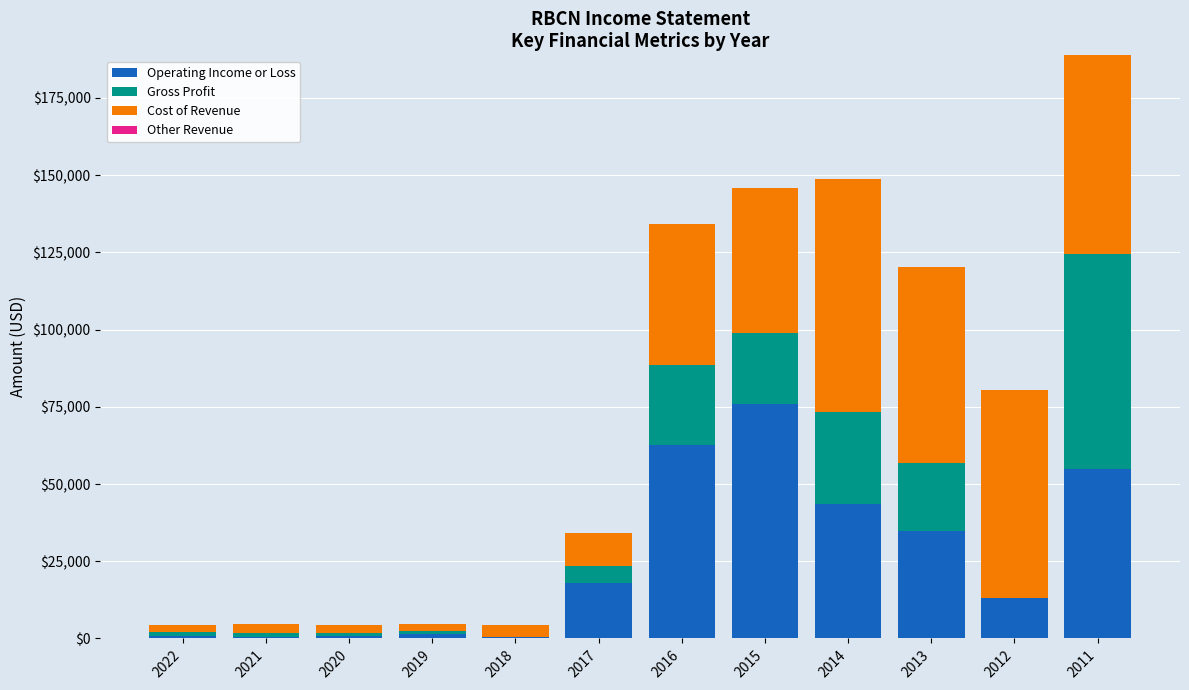

At which category is the sum across all series the highest?

2011